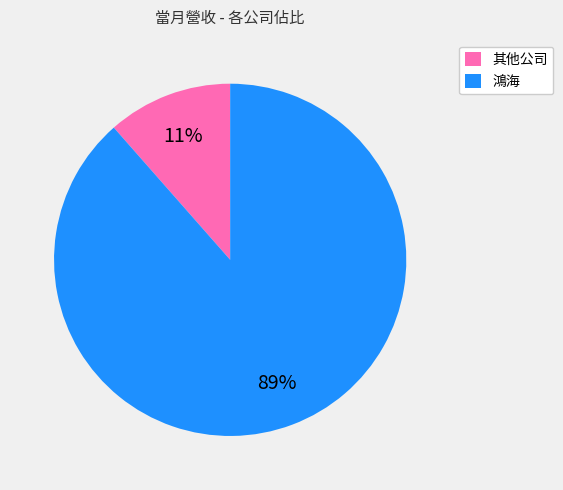

Combined, do 其他公司 and 鴻海 account for over 50%?

Yes